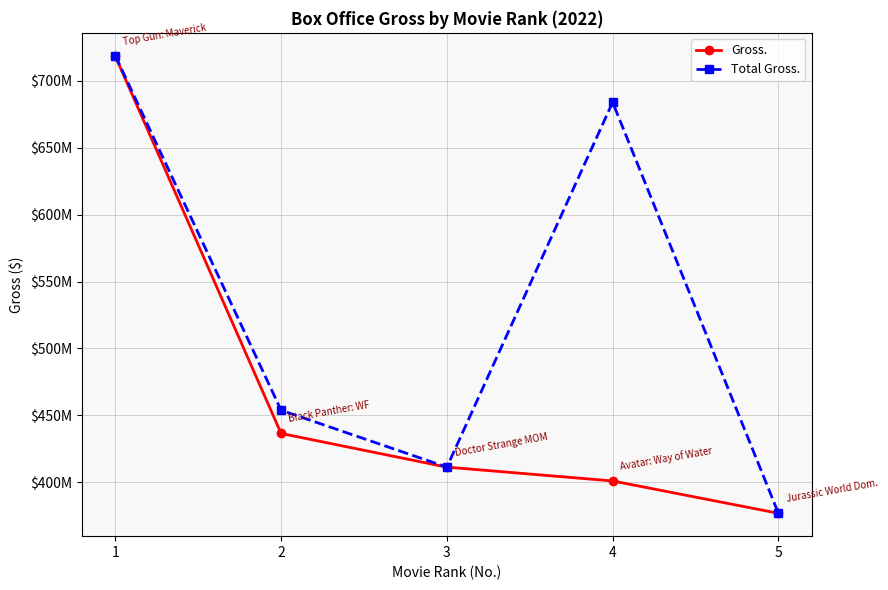

Read the Total Gross. value at 4, to the nearest 100.

683946600